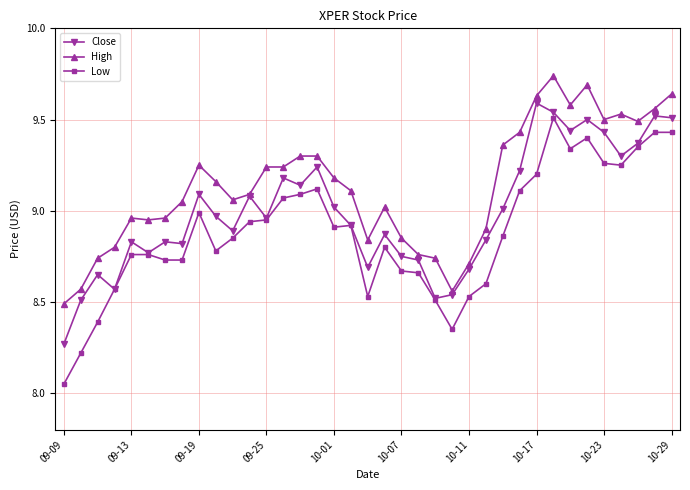

True or false: Close has more than 0 interior local peaks.

True